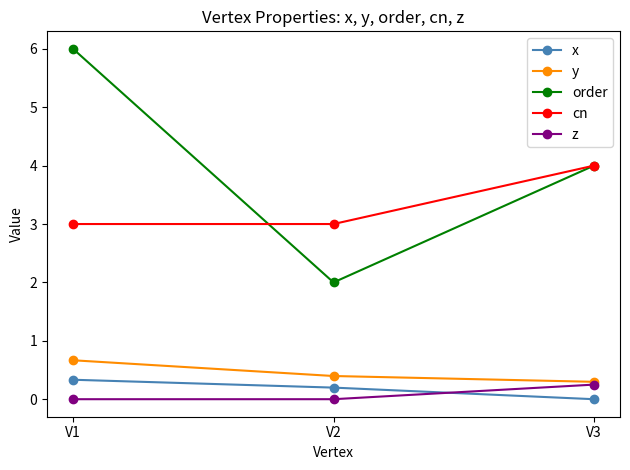

Which category has the highest value across all series?

V1